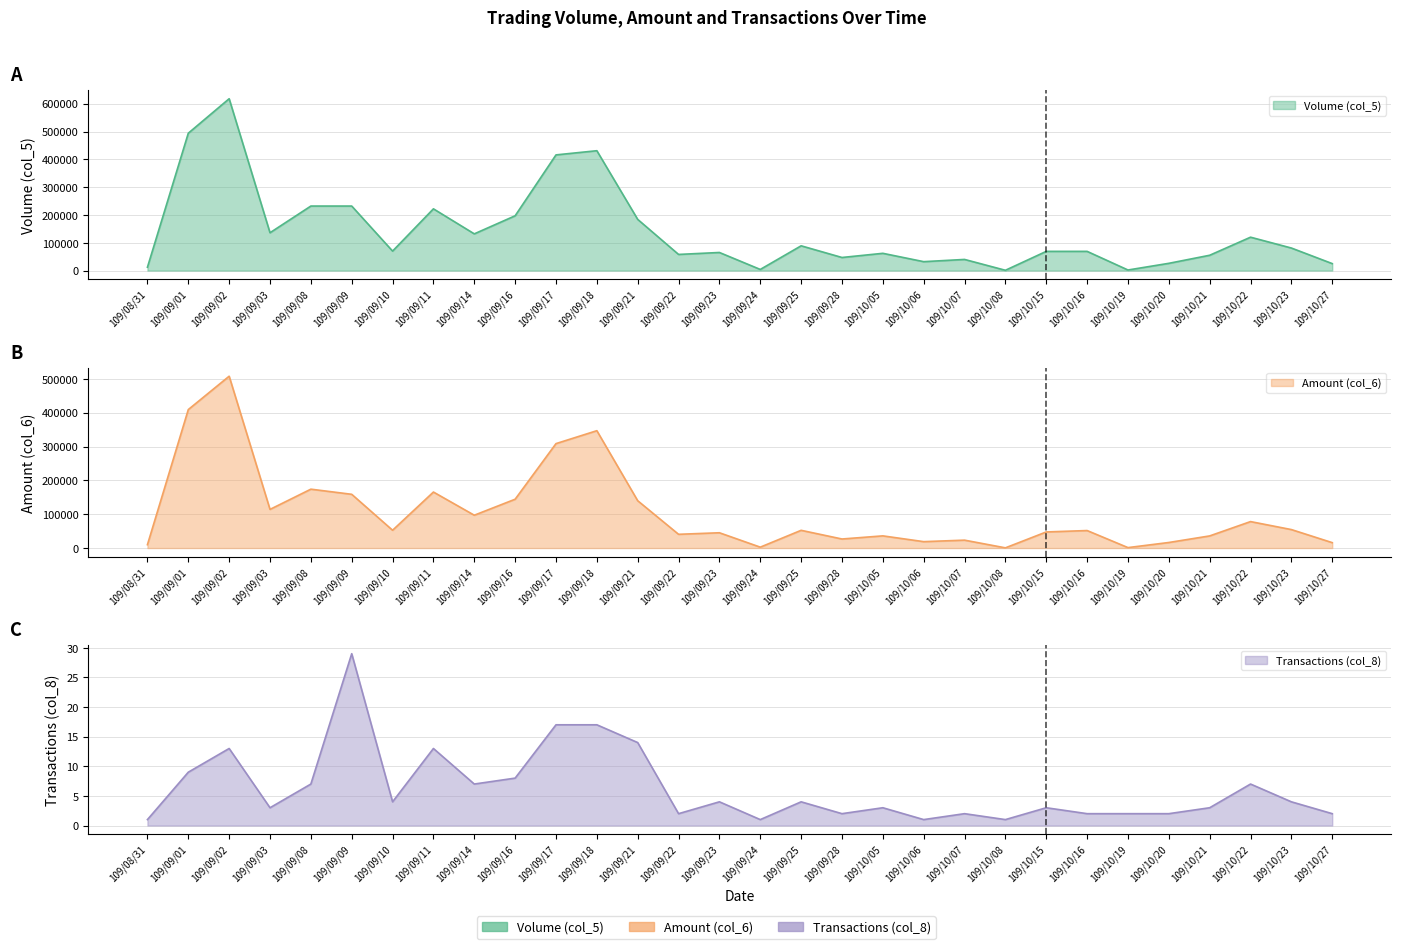

At which label is Volume (col_5) closest to 309500?

109/09/08